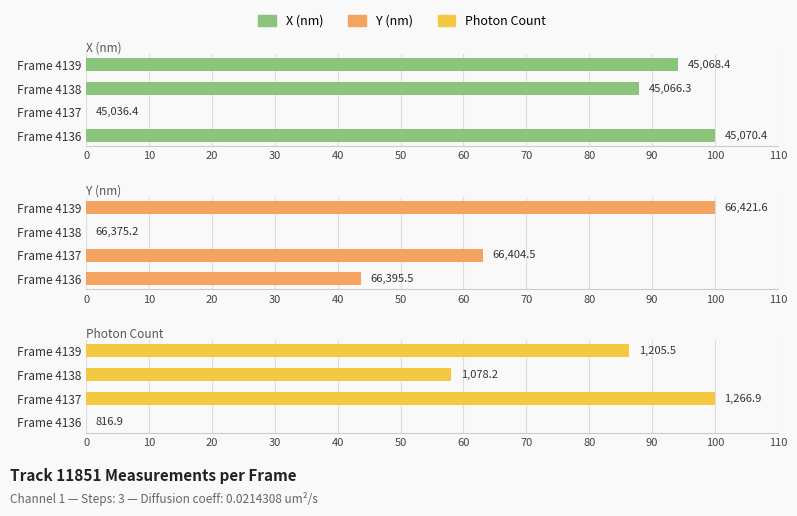

What are all the series names shown in the legend?

X (nm), Y (nm), Photon Count